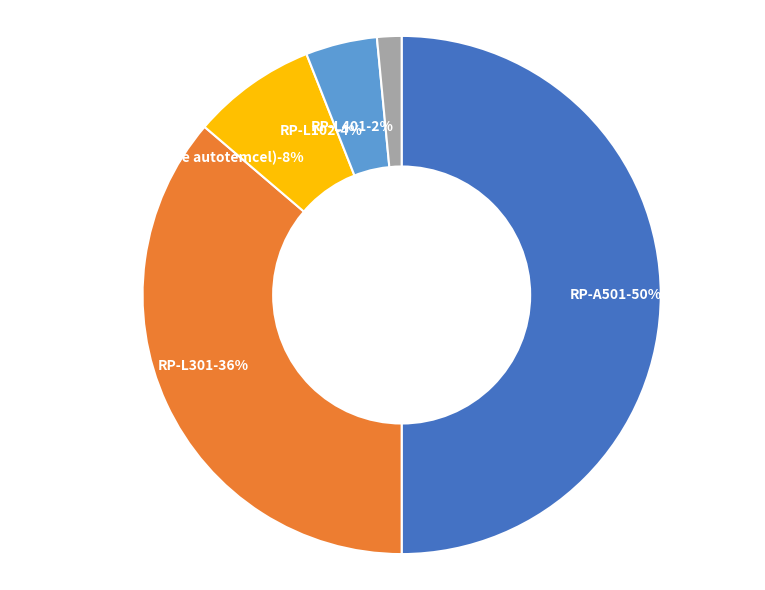

Is there a majority slice in this chart?

No